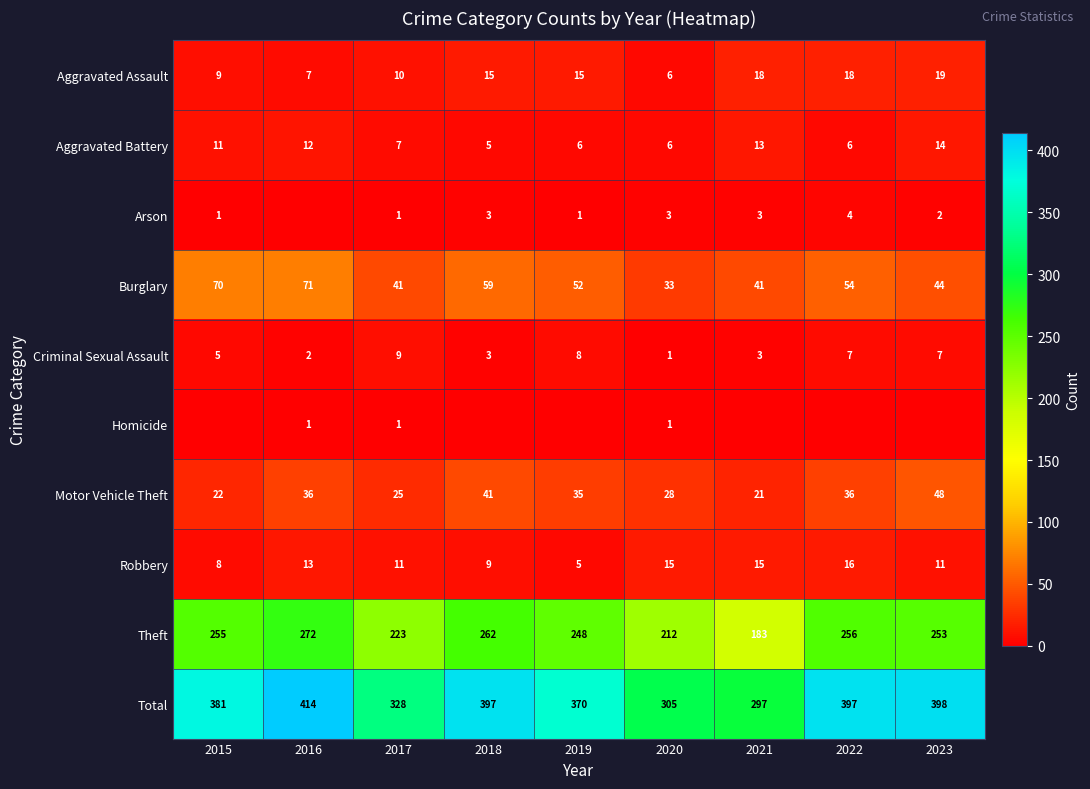

What is the sum of the Burglary values at 2021 and 2018?

100